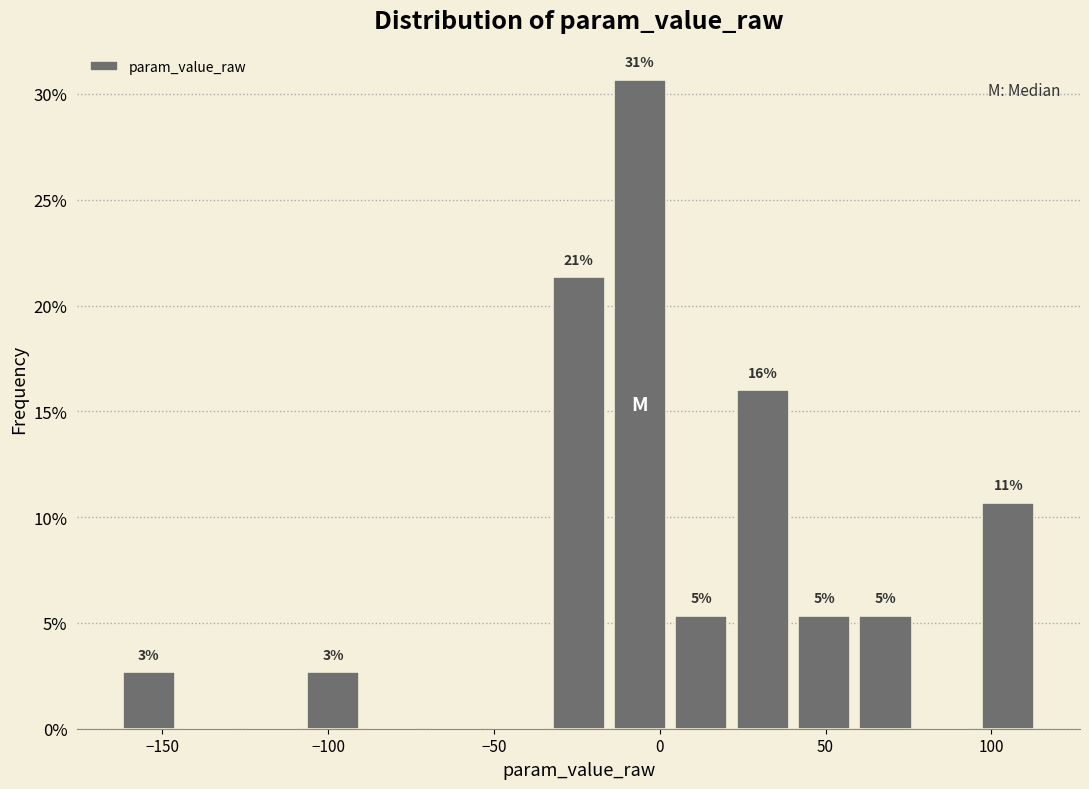

Around what value on the x-axis is the tallest bar? Give the approximate position of its centre, as read against the axis.

-5